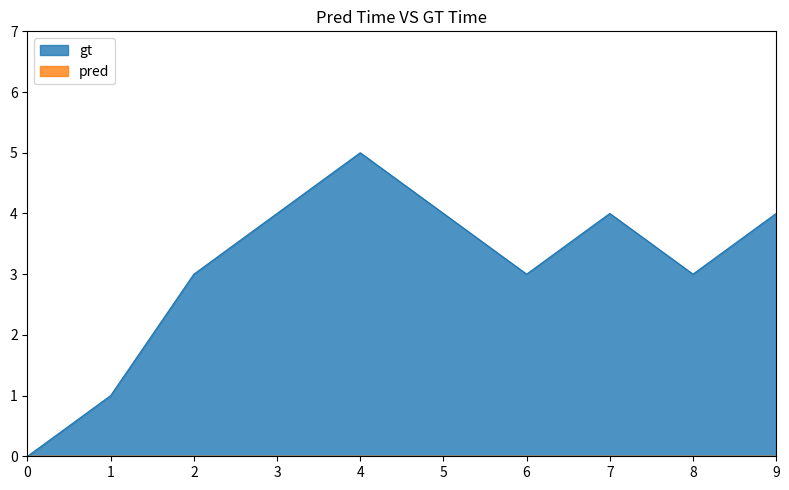

The gt series shows 5 at 4. True or false?

True